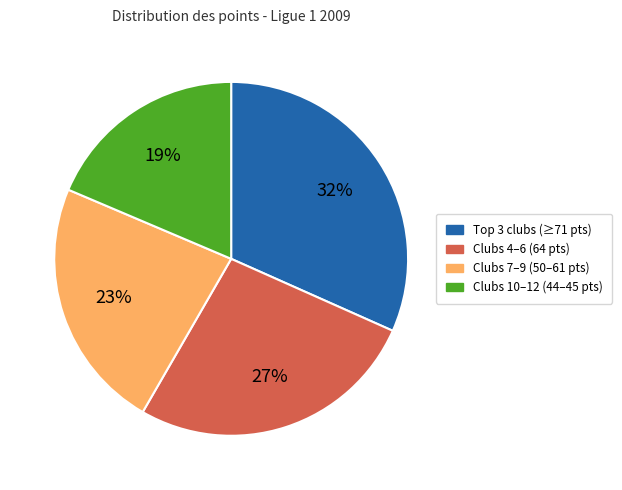

To the nearest percent, what is the average slice percentage?

25%